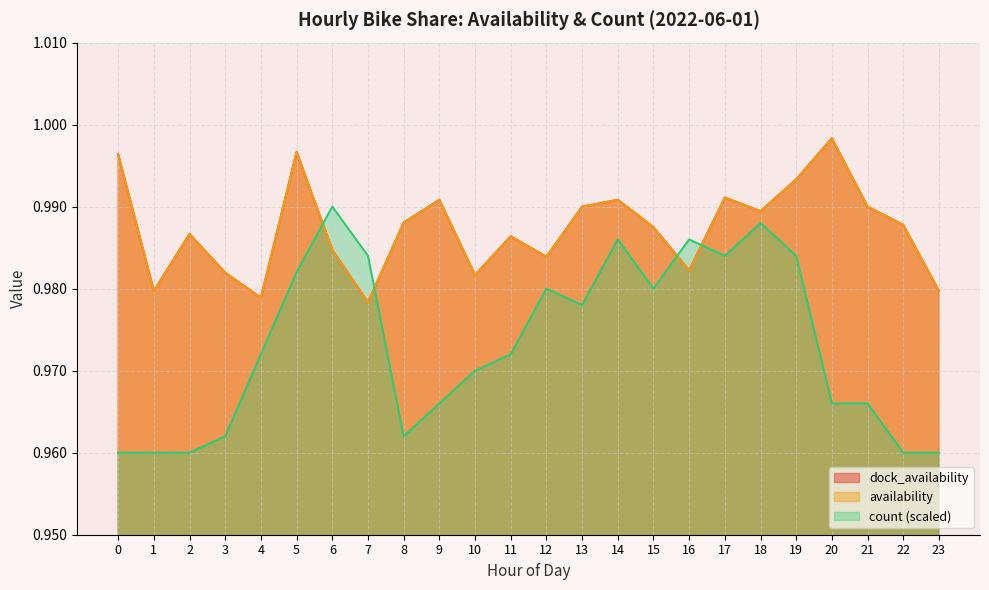

Rank the categories by dock_availability value from lowest to highest.

7, 4, 23, 1, 10, 3, 16, 12, 6, 11, 2, 15, 22, 8, 18, 21, 13, 9, 14, 17, 19, 0, 5, 20